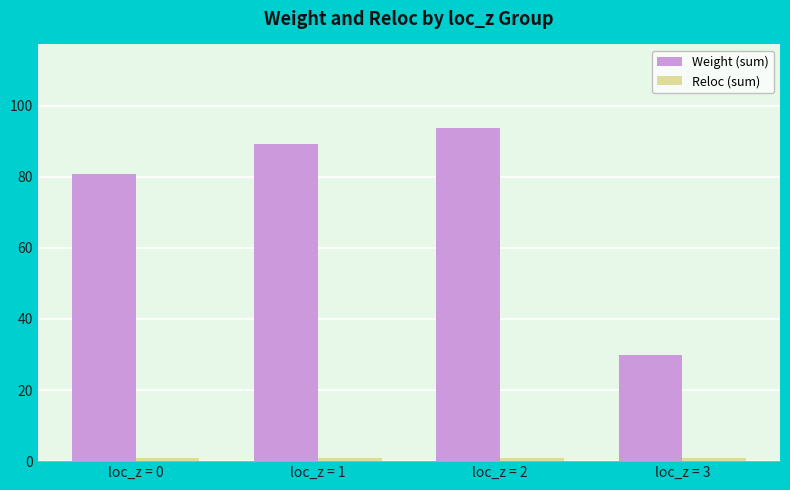

How many bars are there in each group?

2